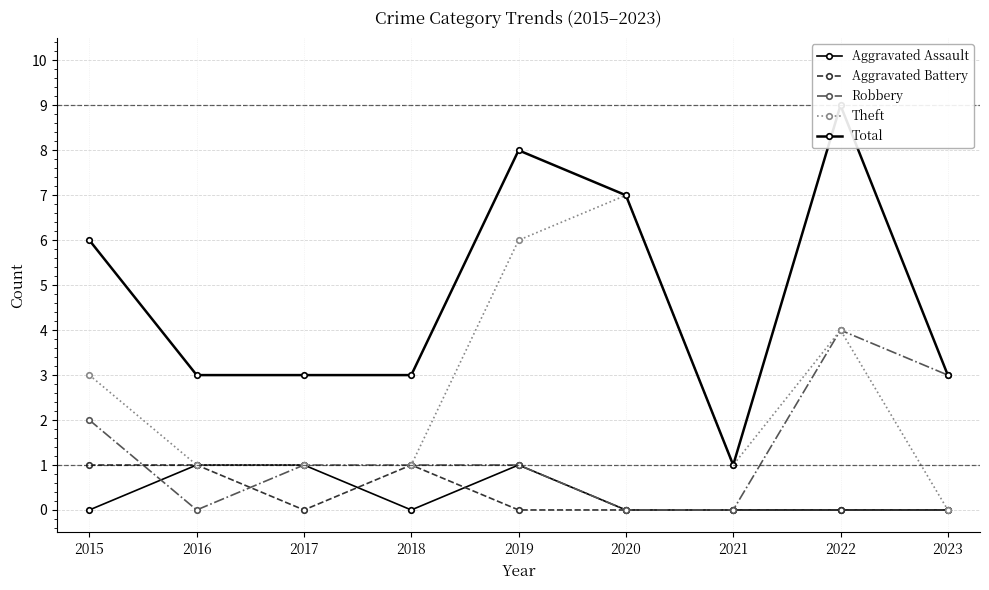

At which label is Robbery closest to 2?

2015